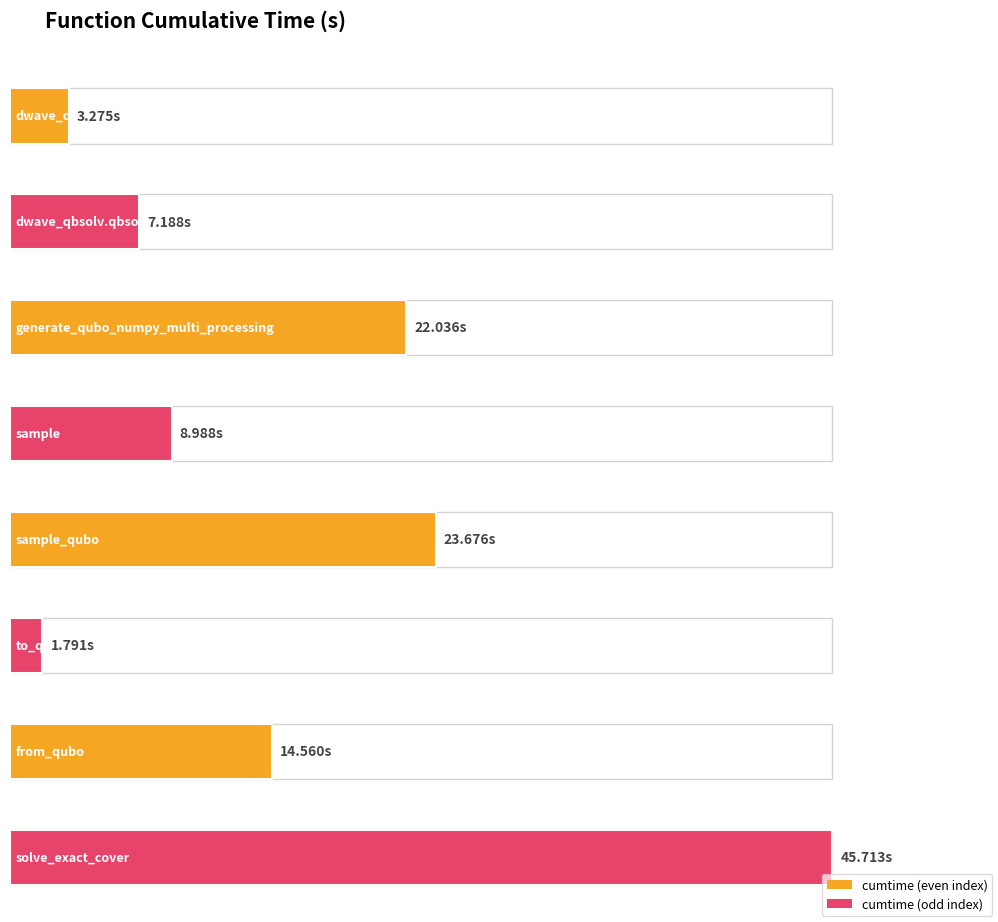

The value at sample is 6.2. True or false?

False